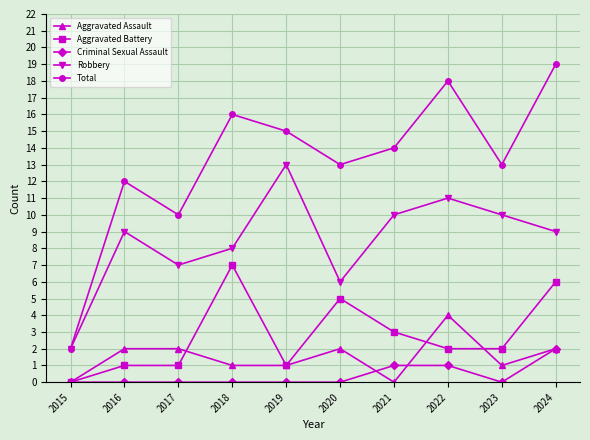

List the series in order of their peak value, lowest first.

Criminal Sexual Assault, Aggravated Assault, Aggravated Battery, Robbery, Total